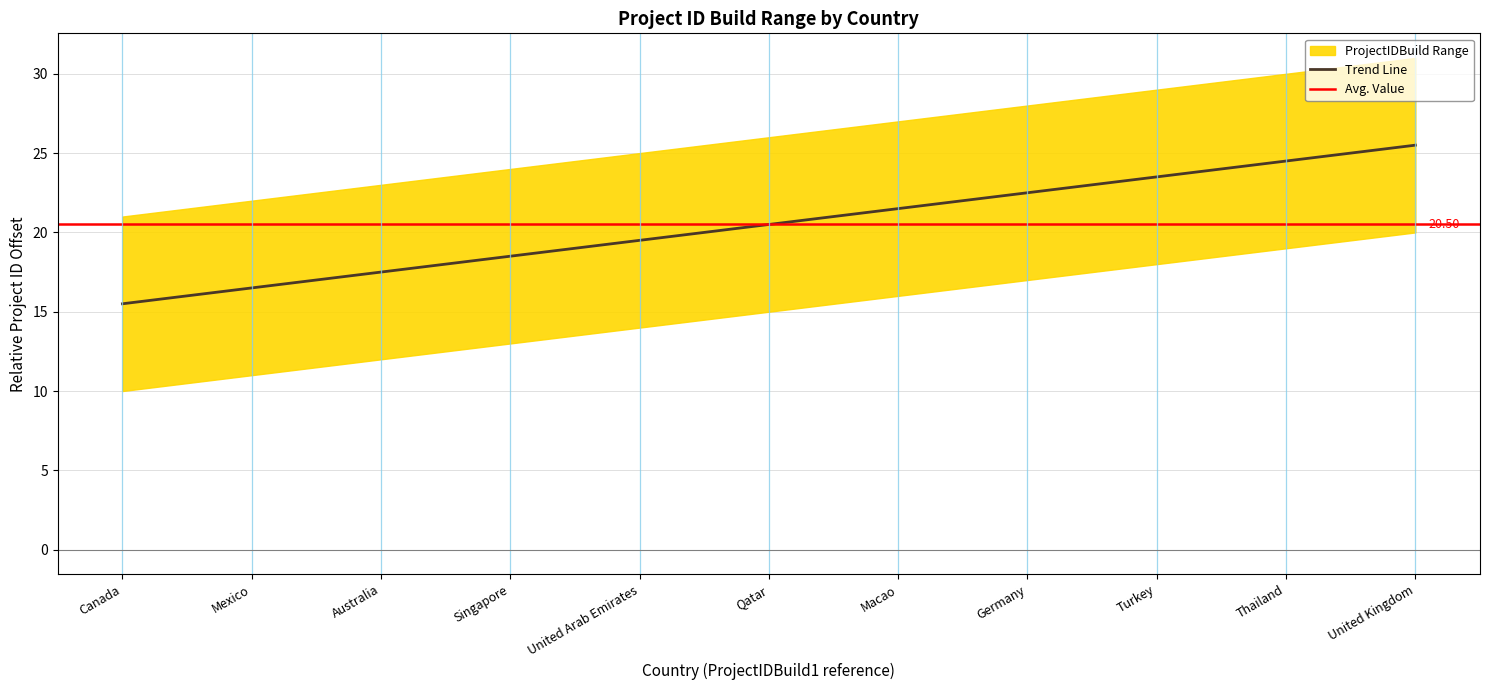

True or false: the data shows 21.5 at Macao.

True